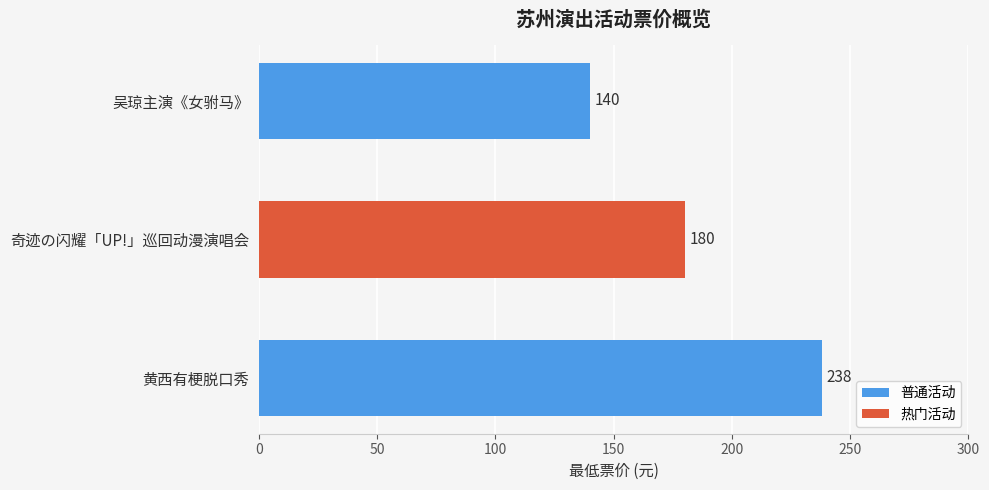

How many bars are there in total?

3